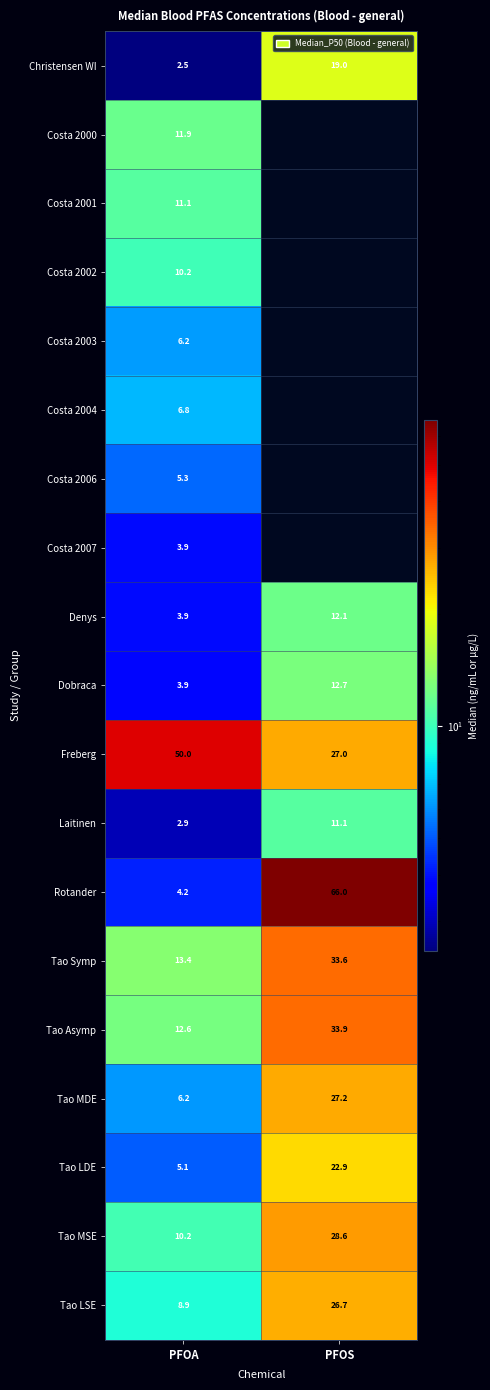

Is it true that Tao Symp equals 11.9 at PFOS?

False